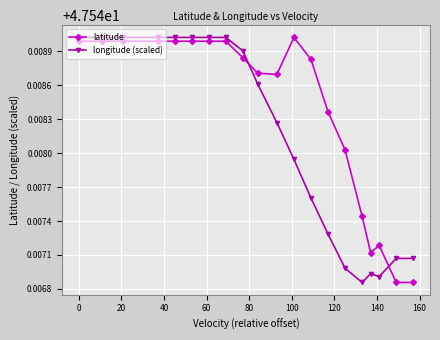

What is the sum of all latitude values?

951.0